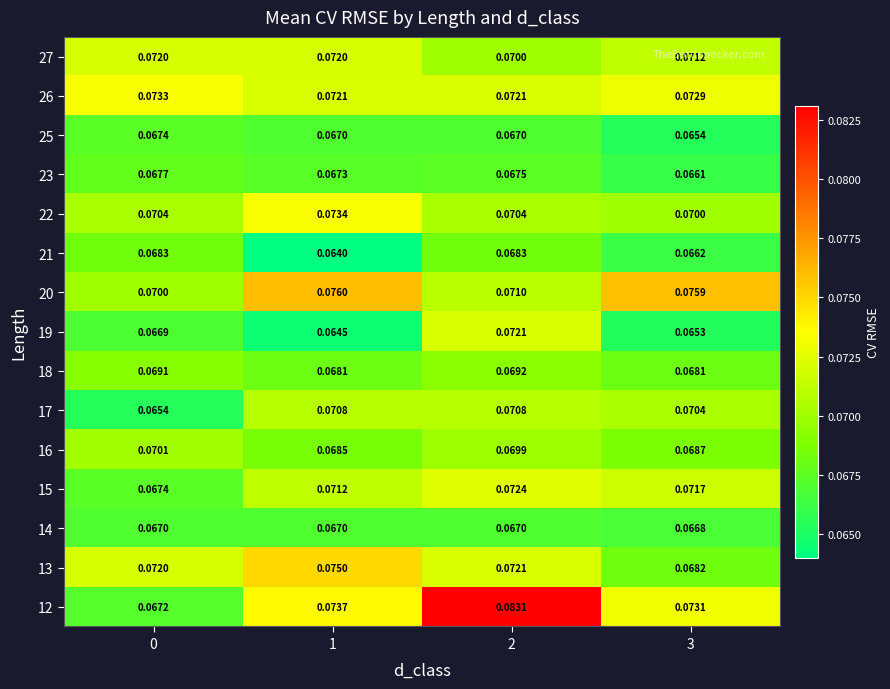

Is the value of 12 at 2 greater than the value of 18 at 3?

Yes